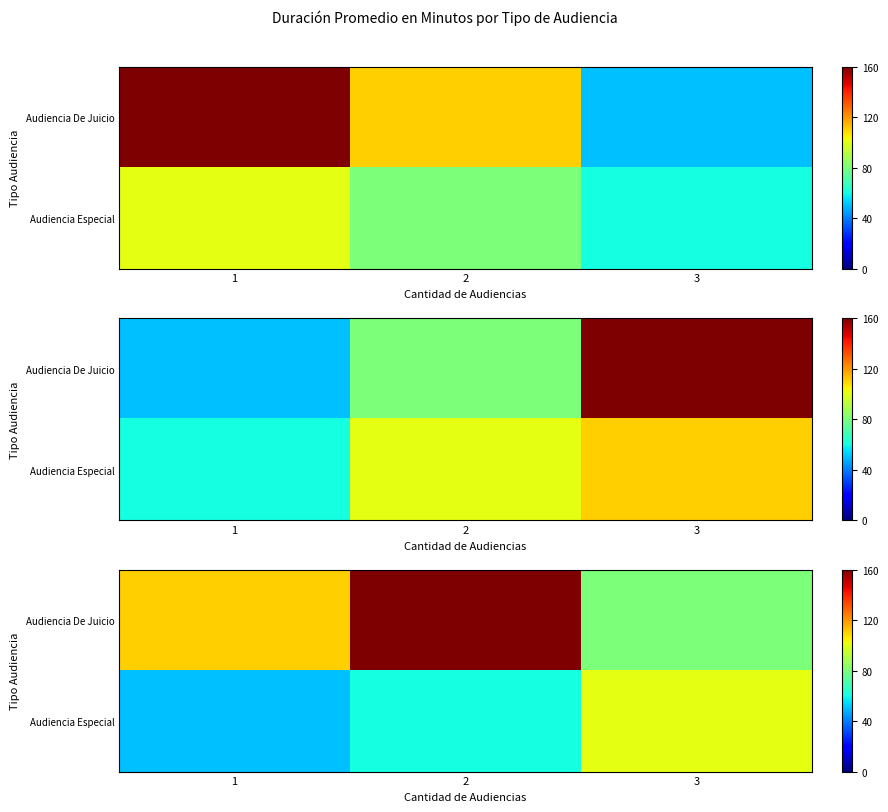

Rank the series by their maximum value, from lowest to highest.

Audiencia Especial, Audiencia De Juicio